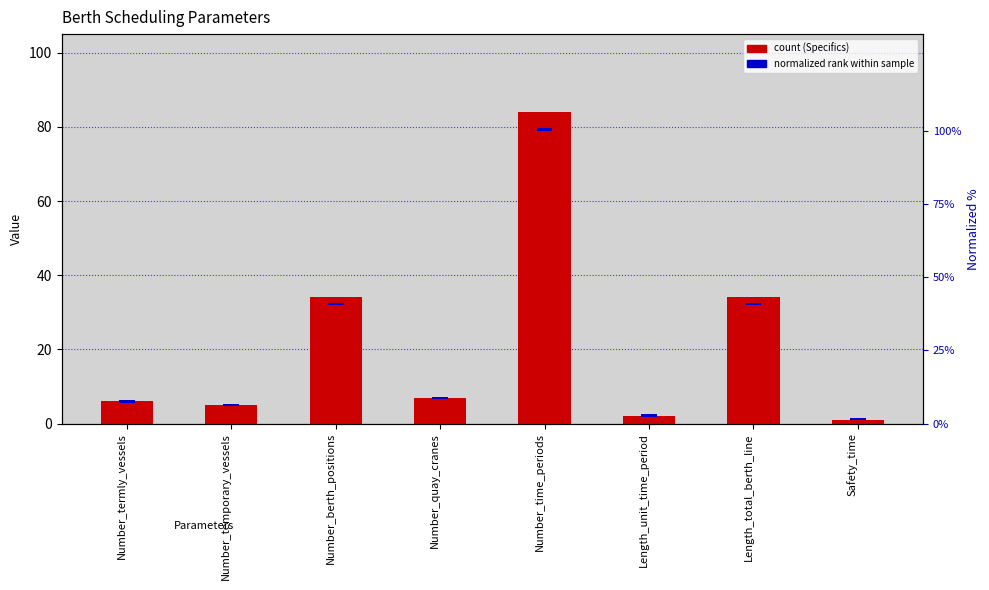

Count the number of data series in this chart.

2